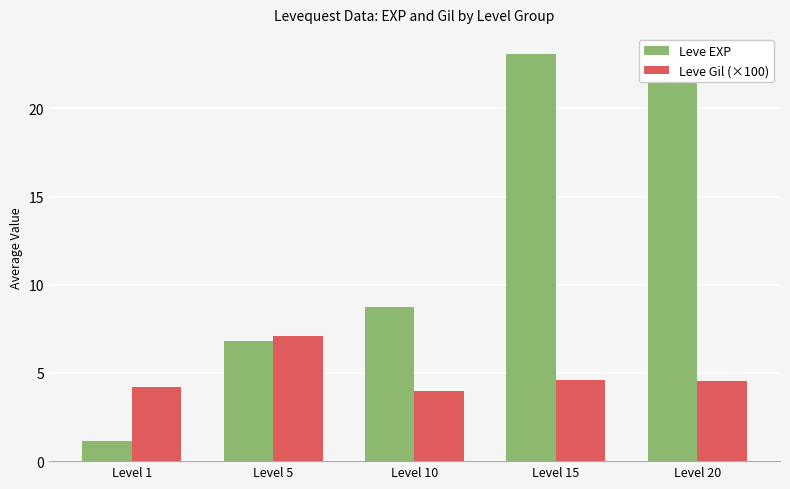

What is the maximum value for Leve EXP?

23.1